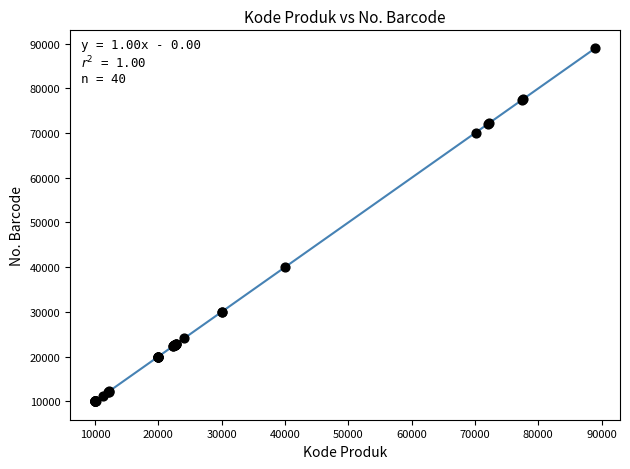

What Y value in the scatter plot is closest to 49481?

40025